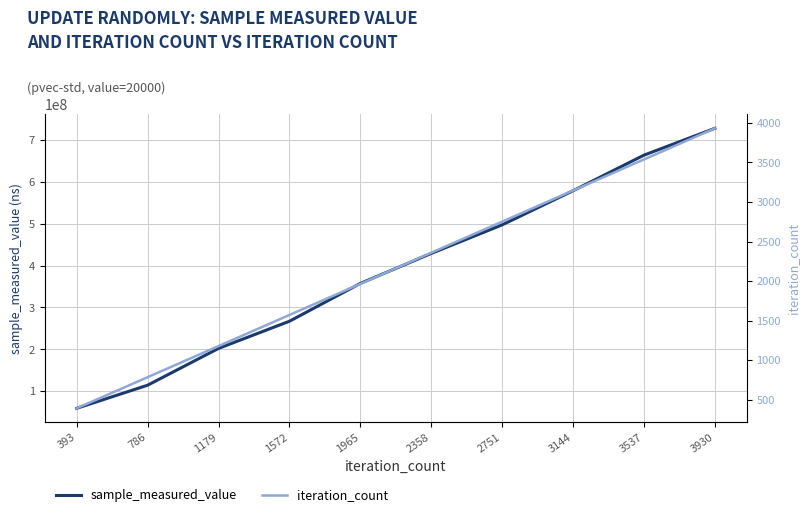

At which category is the sum across all series the highest?

3930